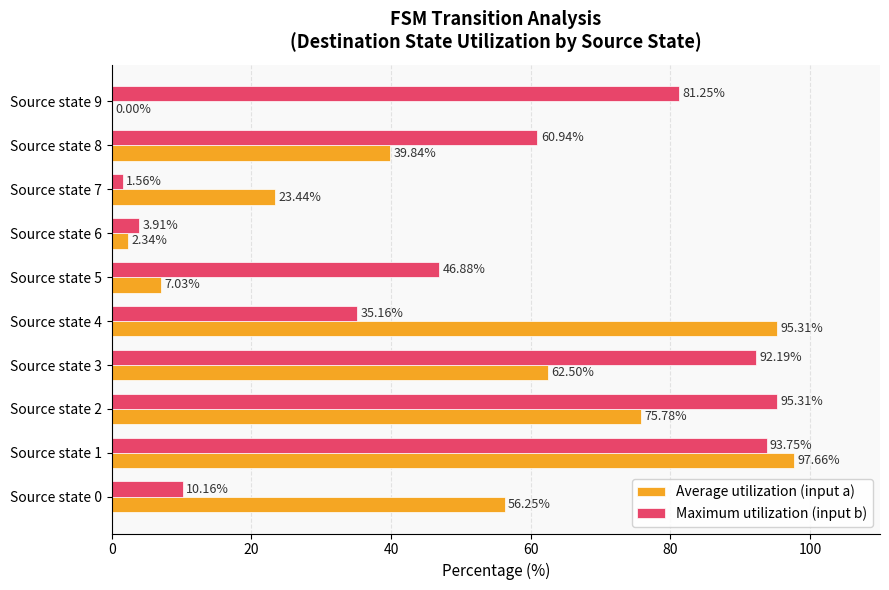

What is the total value across all series at Source state 7?

25.0